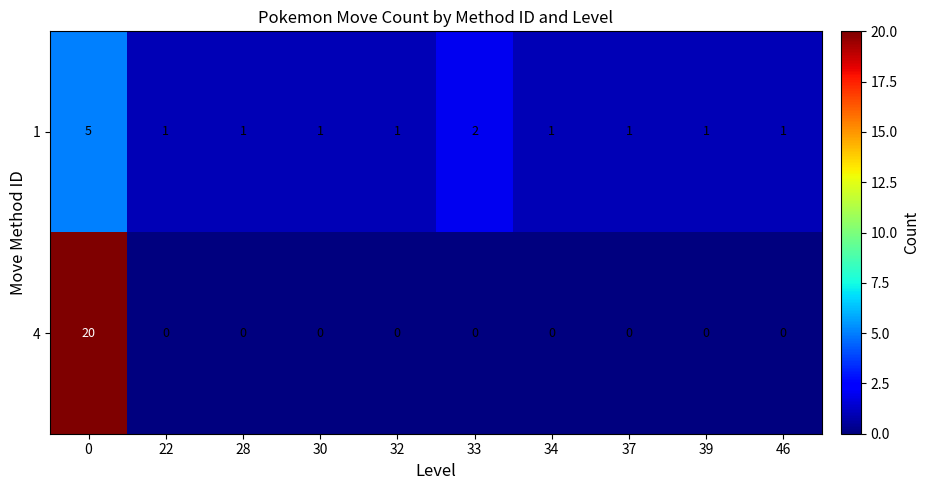

The value of 4 at 46 is 13. True or false?

False